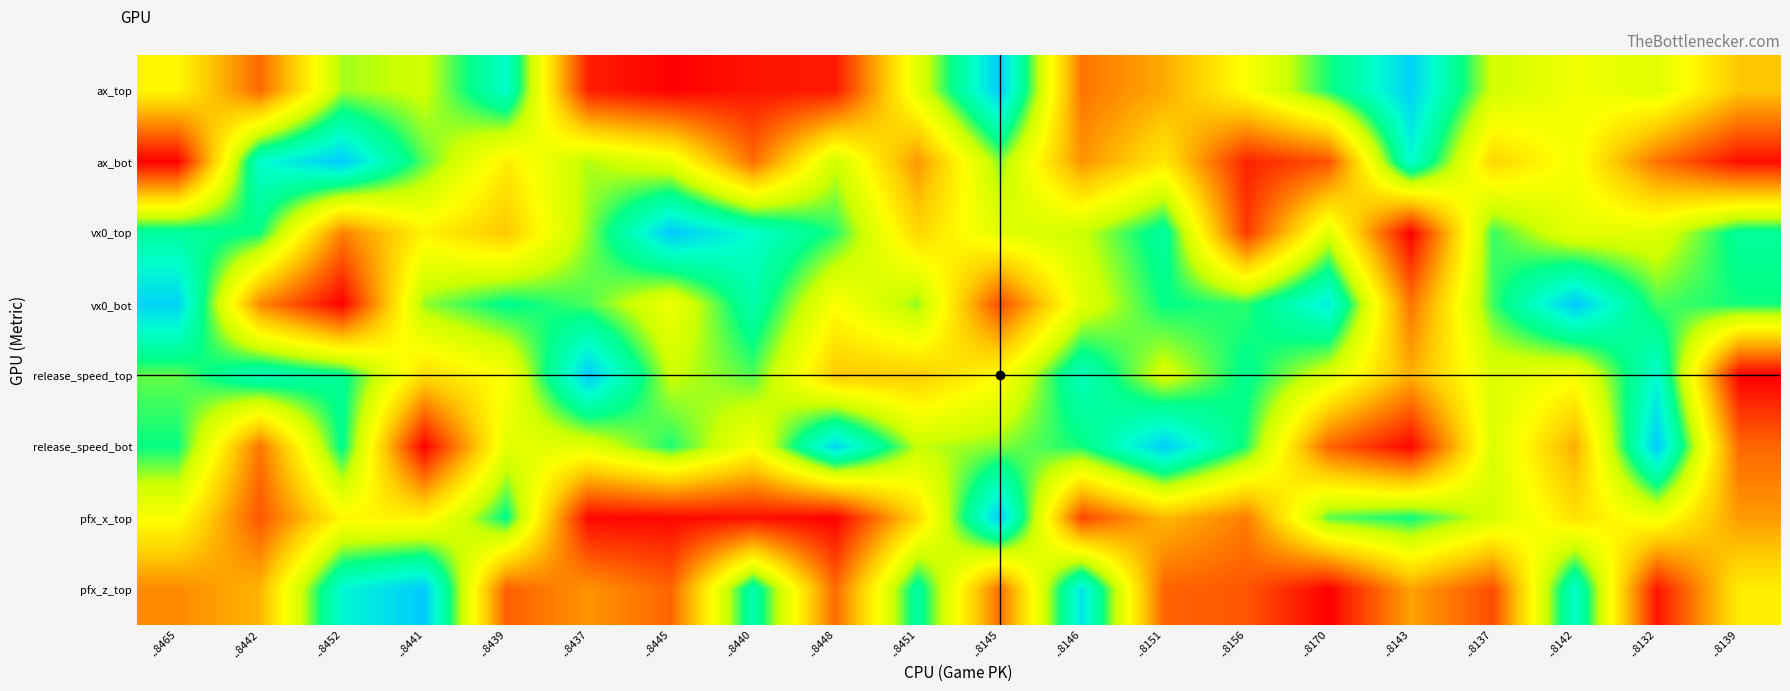

Which series changed the most between ..8452 and ..8441?

release_speed_bot